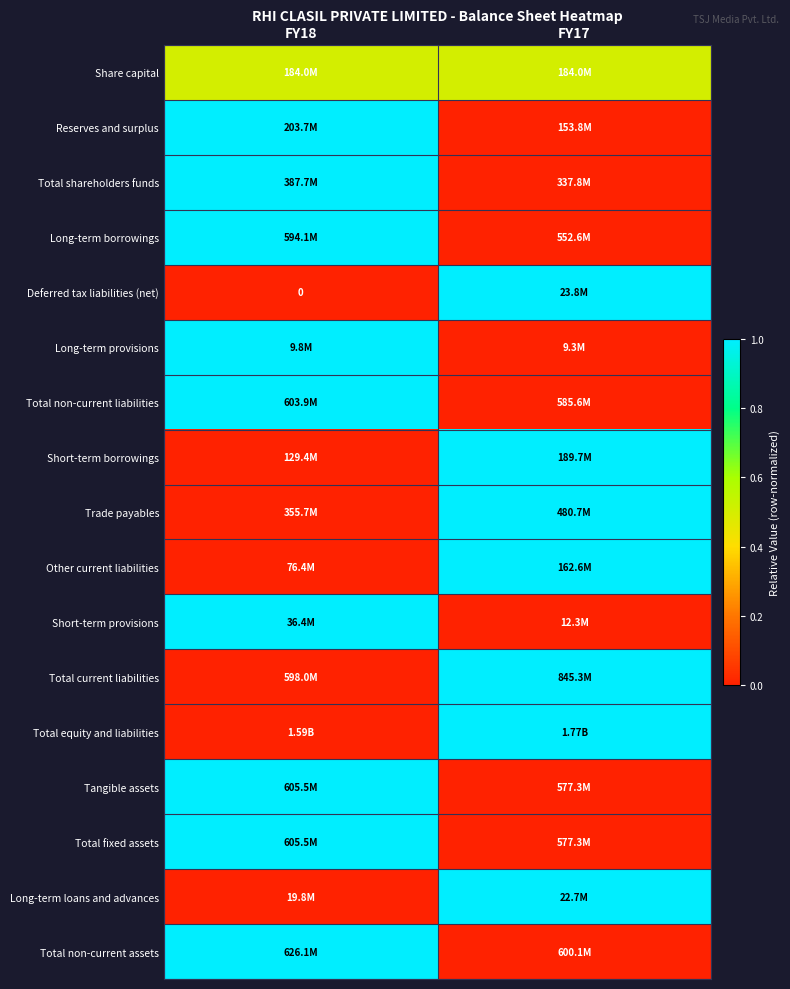

At which category is the sum across all series the highest?

FY18